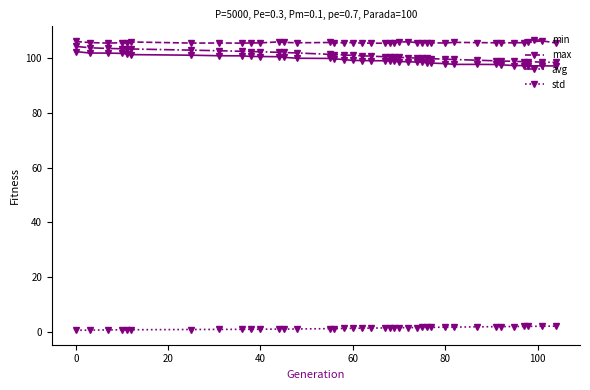

List the series in order of their peak value, highest first.

max, avg, min, std